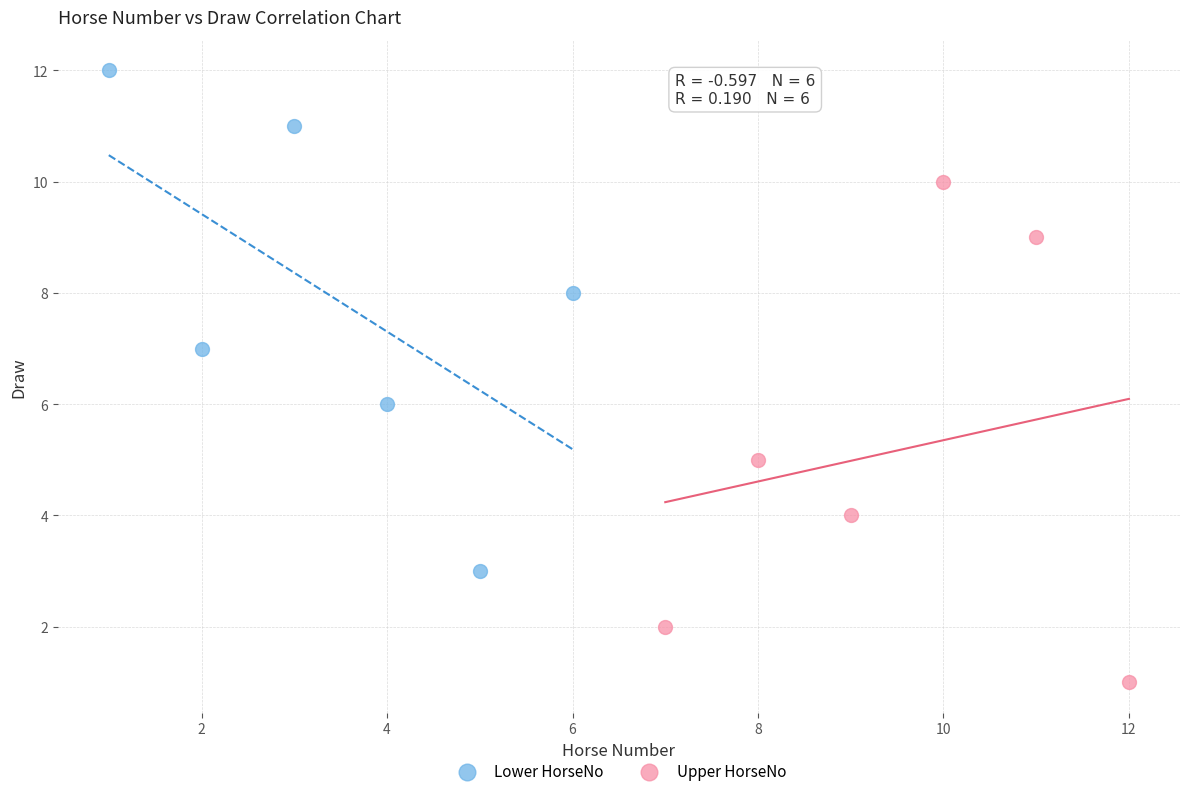

Which series reaches the maximum Y coordinate?

Lower HorseNo